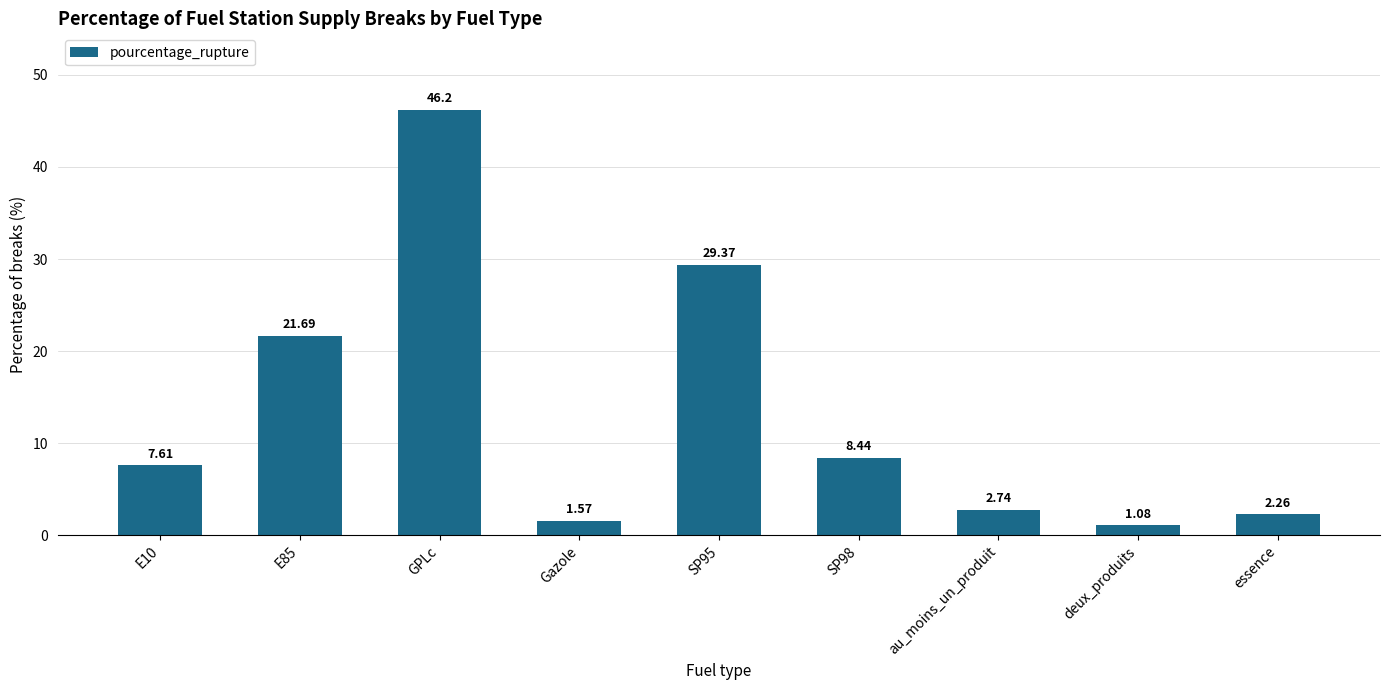

Count the number of values greater than 7.

5